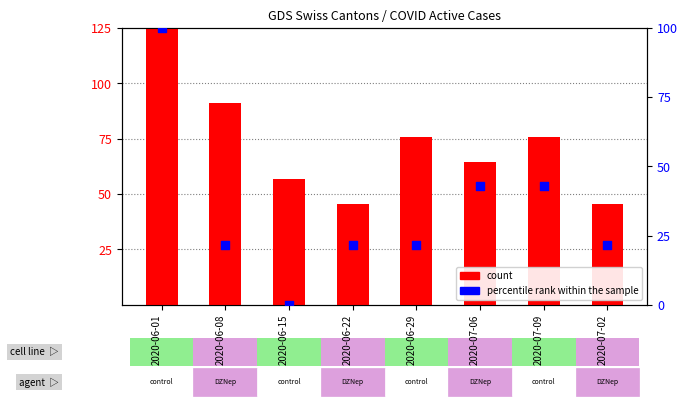

At how many categories does at least one series exceed 81?

2